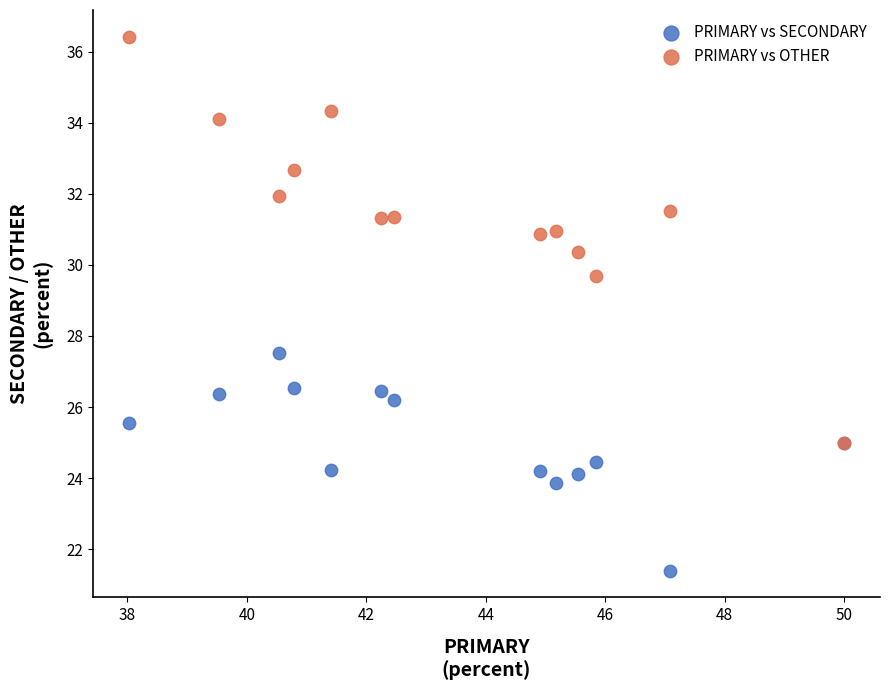

Which series reaches the minimum Y coordinate?

PRIMARY vs SECONDARY